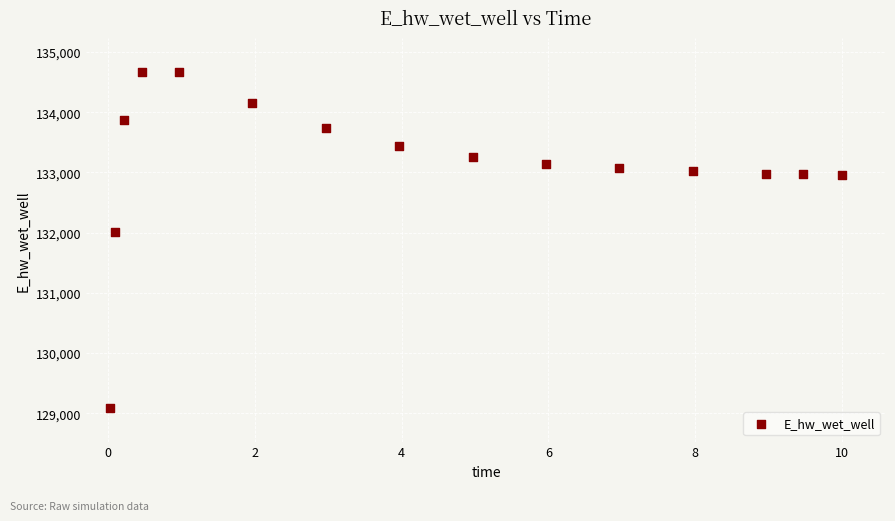

What is the range of X values (max minus min)?

10.0